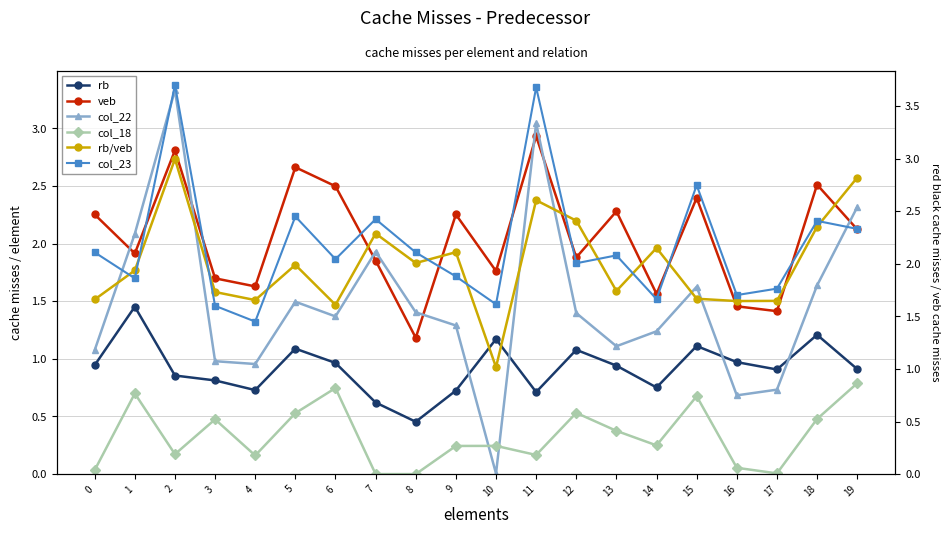

List the series in order of their peak value, highest first.

col_23, col_22, rb/veb, veb, rb, col_18